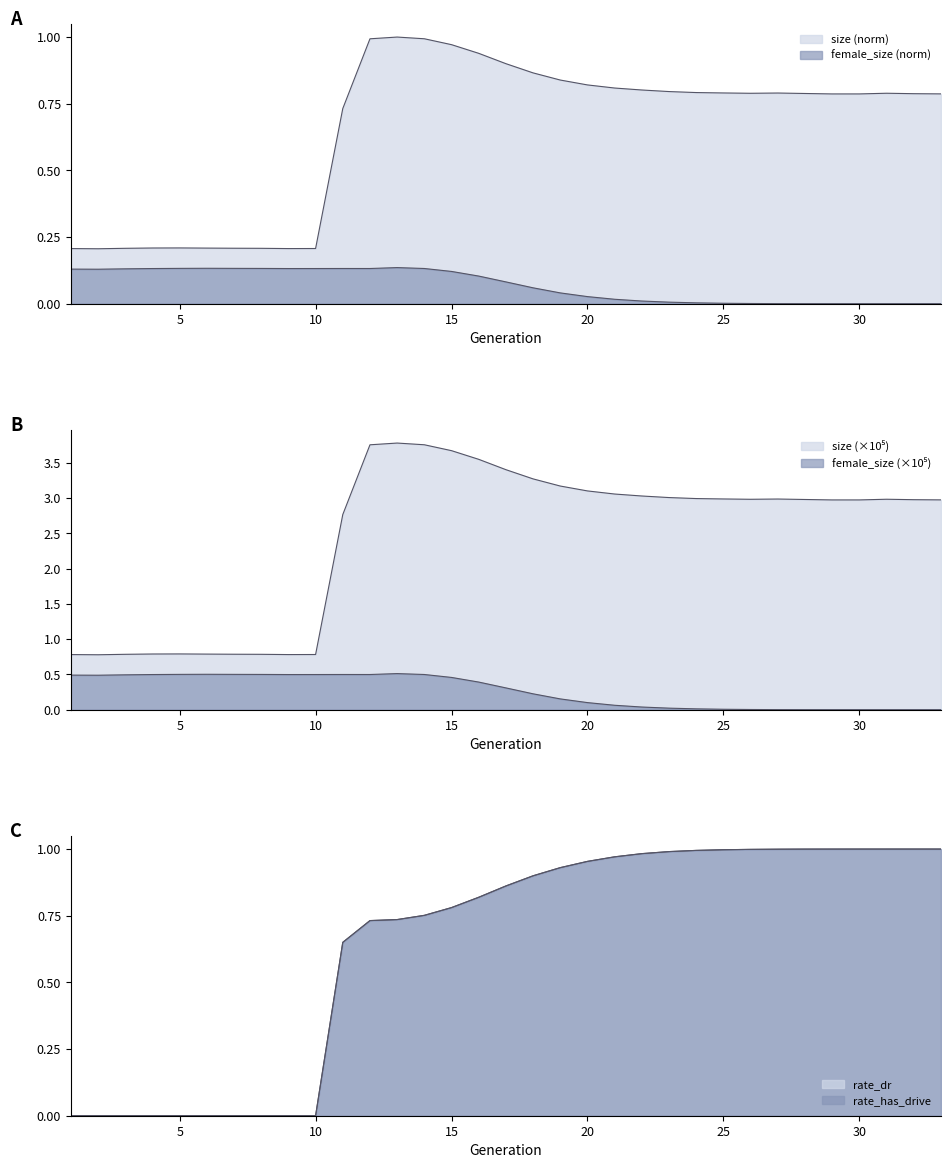

What are all the series names shown in the legend?

size, female_size, rate_dr, rate_has_drive